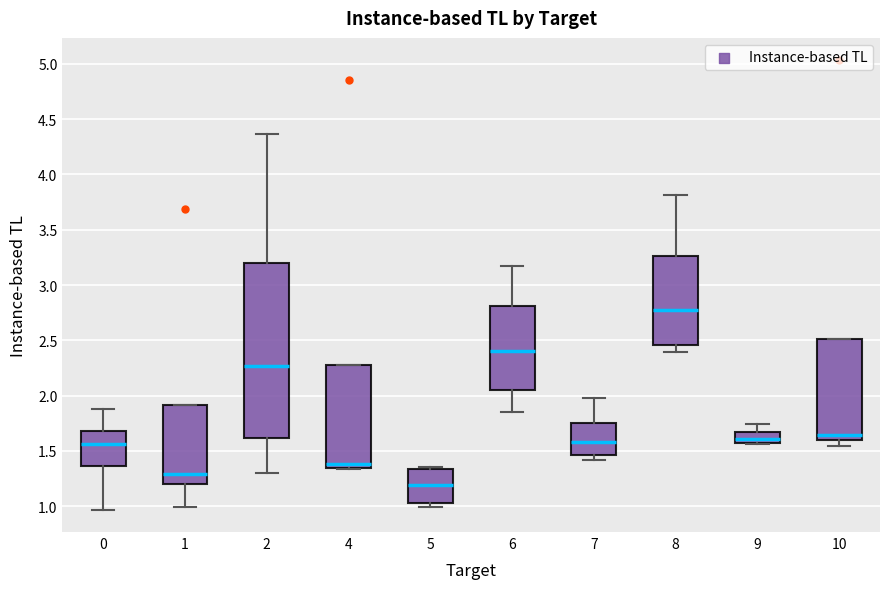

Reading left to right, read every box against the y-axis: the position of its median line, the range the box covers, and the ends of its whiskers. The values are not printed on the chart, so give them approximately, as read against the axis.

0: median 1.55, box 1.35 to 1.70, whiskers 0.95 to 1.90
1: median 1.30, box 1.20 to 1.90, whiskers 1.00 to 1.90
2: median 2.25, box 1.60 to 3.20, whiskers 1.30 to 4.35
4: median 1.40, box 1.35 to 2.30, whiskers 1.35 to 2.30
5: median 1.20, box 1.05 to 1.35, whiskers 1.00 to 1.35 (just above the box's upper edge)
6: median 2.40, box 2.05 to 2.80, whiskers 1.85 to 3.15
7: median 1.60, box 1.45 to 1.75, whiskers 1.40 to 1.95
8: median 2.80, box 2.45 to 3.25, whiskers 2.40 to 3.80
9: median 1.60, box 1.55 to 1.65, whiskers 1.55 to 1.75
10: median 1.65, box 1.60 to 2.50, whiskers 1.55 to 2.50